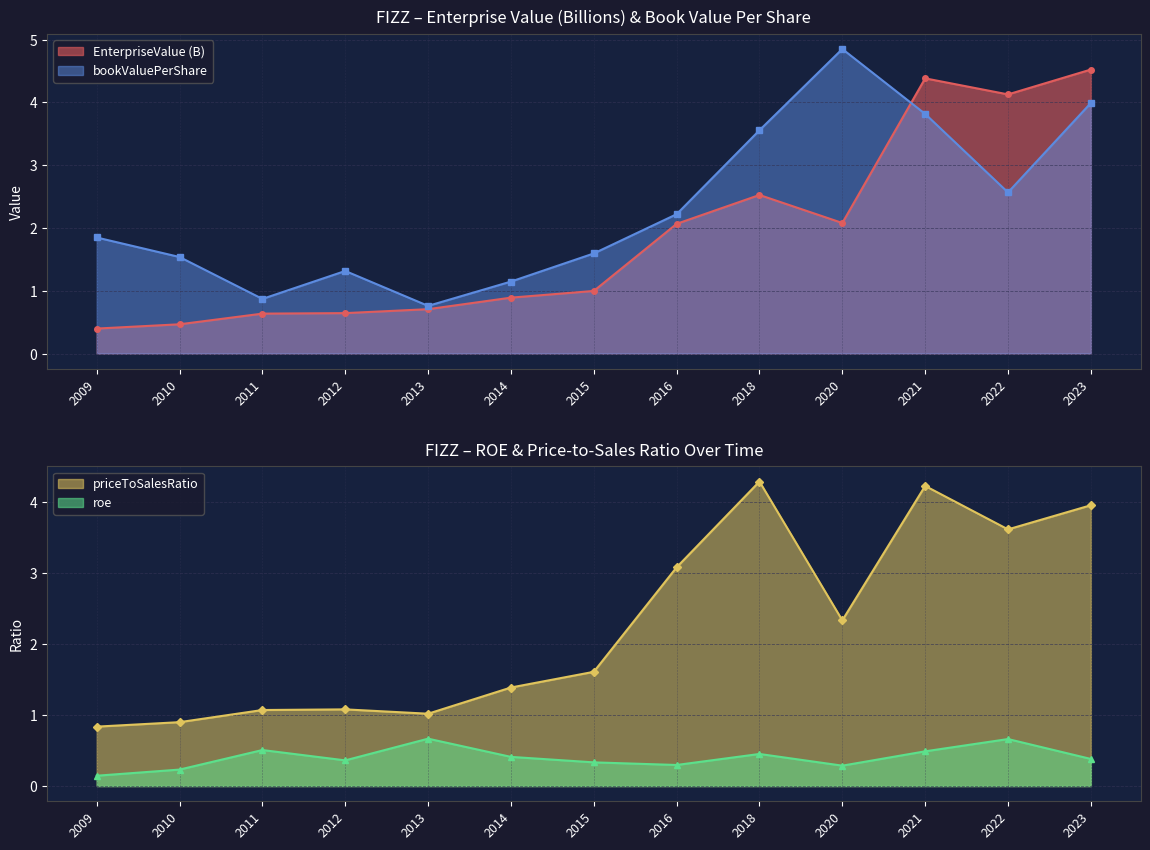

What is the difference between the EnterpriseValue values at 2010 and 2023?

4.1